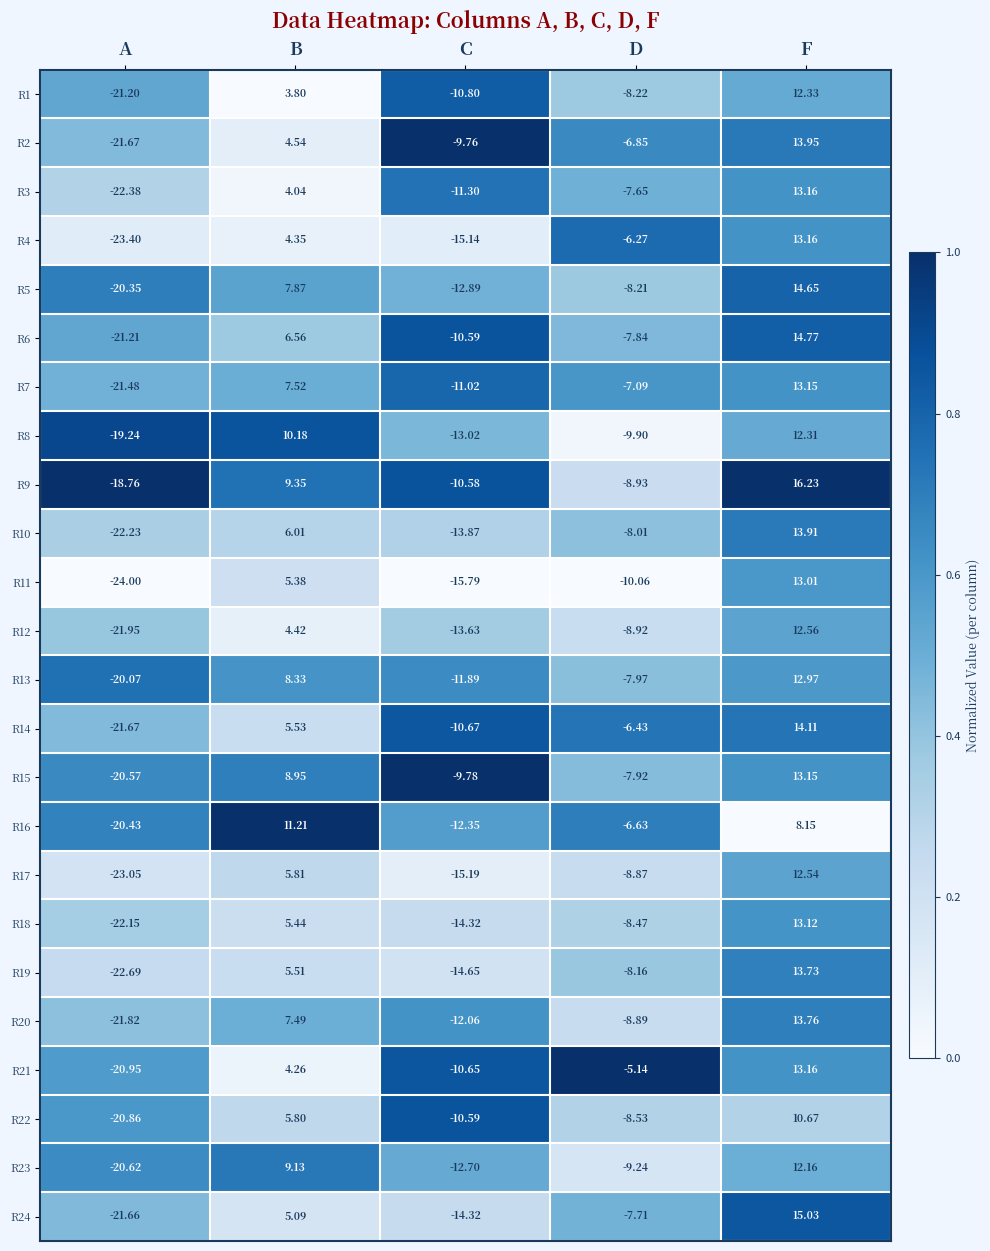

Is the value of R4 at C greater than the value of R2 at D?

No